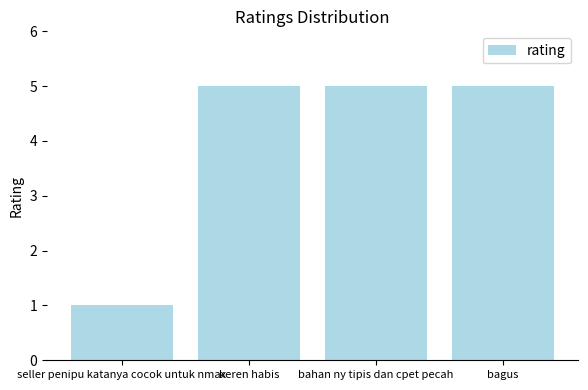

How many data points does each series have?

4